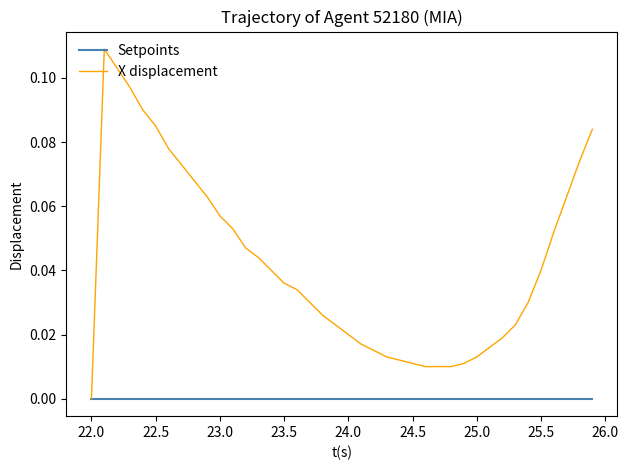

Which series has the widest spread of values?

X displacement